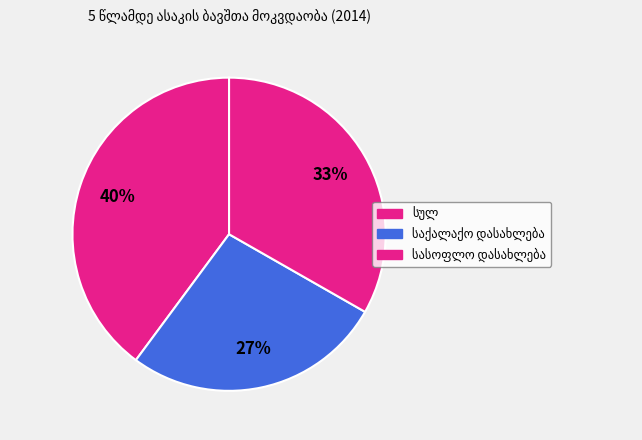

How many segments does this pie chart have?

3